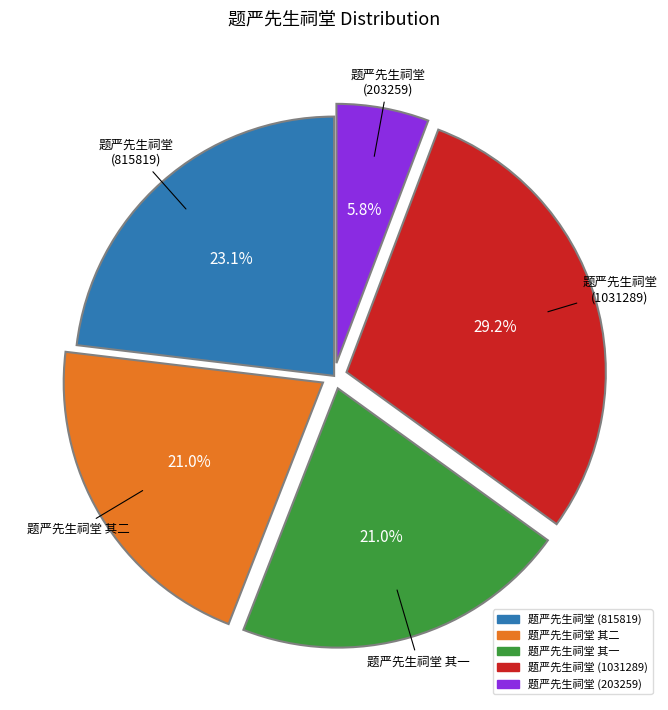

Which slice is the largest?

题严先生祠堂 (1031289)